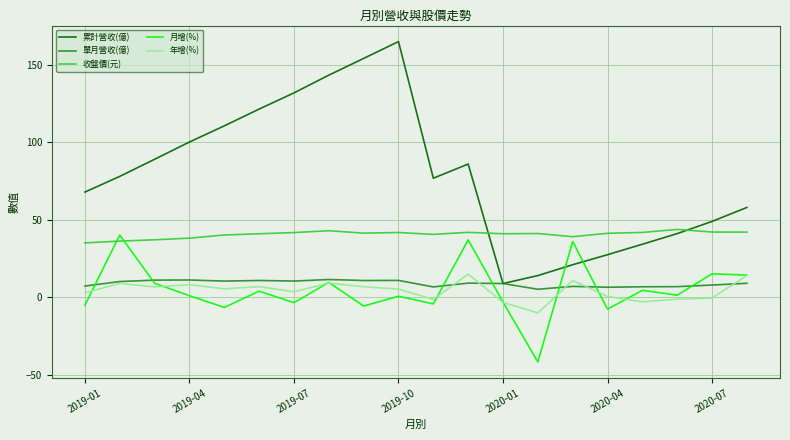

Which series has the largest total across all categories?

累計營收(億)